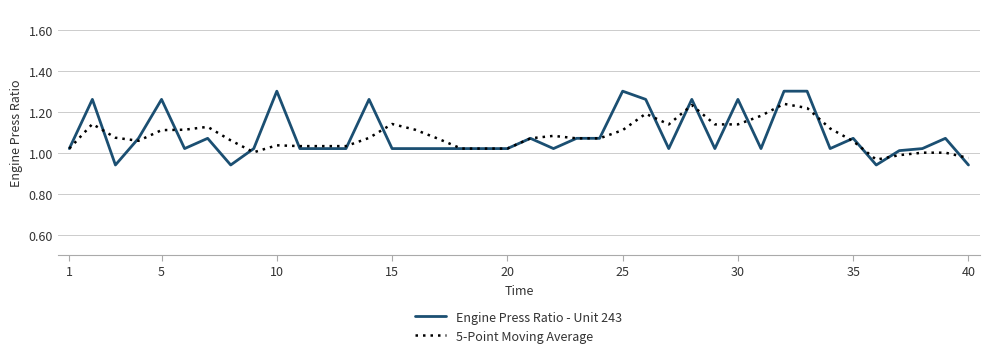

Which series has the largest range (max minus min)?

Engine Press Ratio - Unit 243